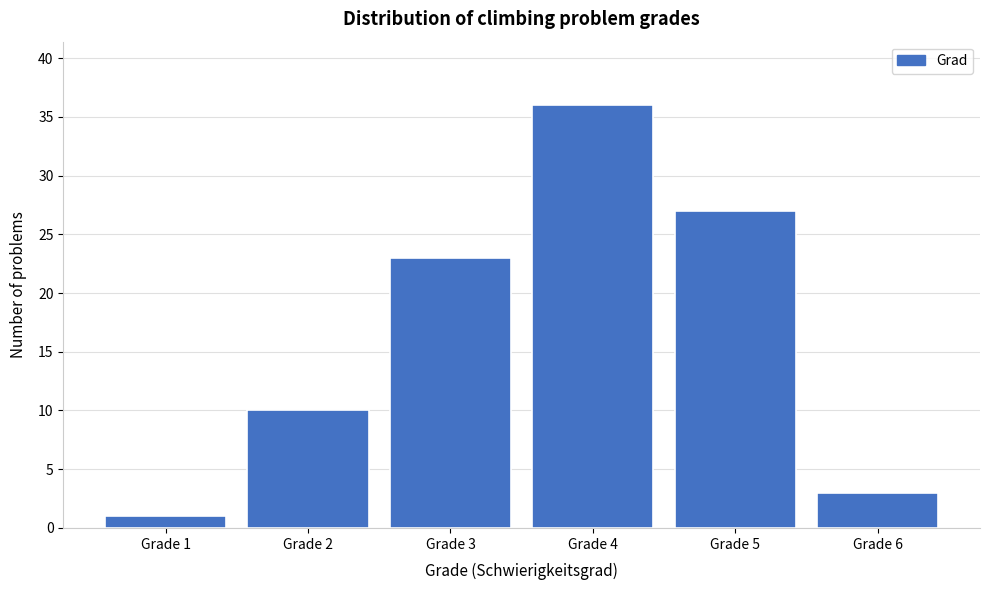

Reading left to right, extract all data points from this chart.

Grade 1=1	Grade 2=10	Grade 3=23	Grade 4=36	Grade 5=27	Grade 6=3